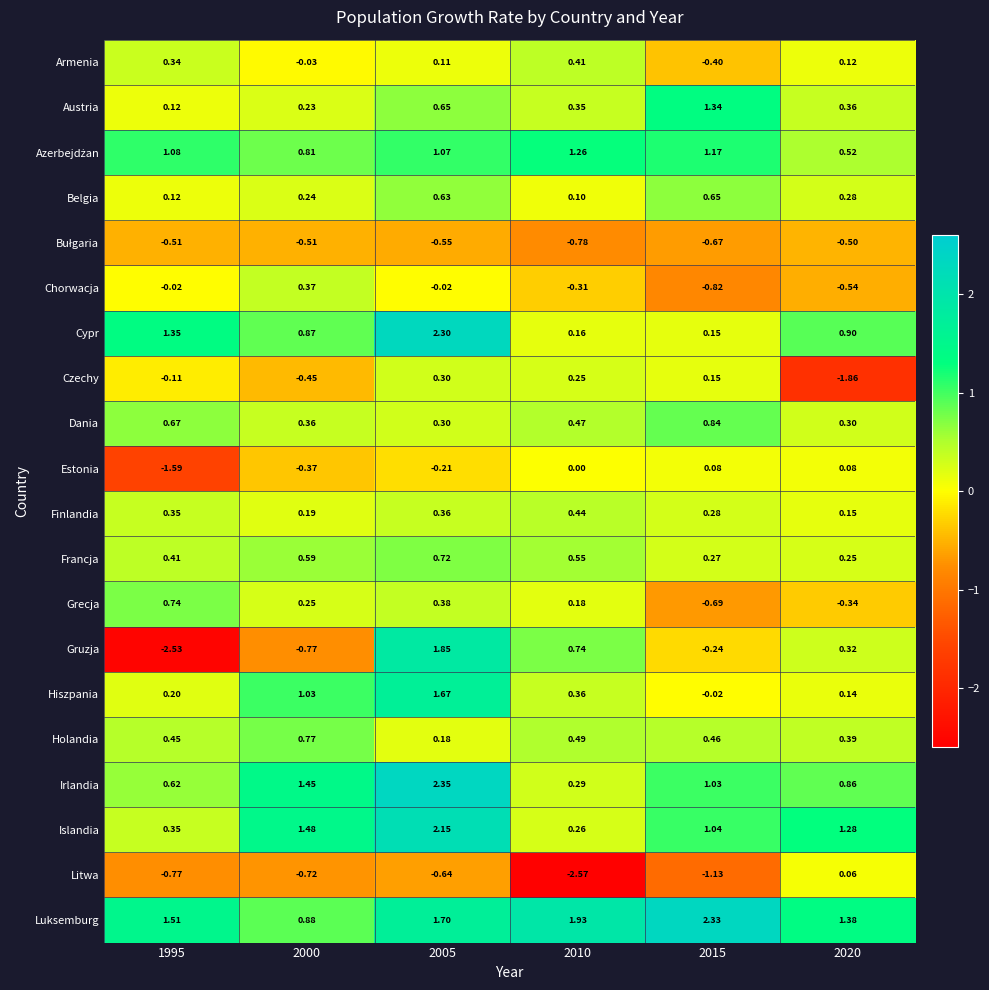

Which series has the largest total across all categories?

Luksemburg